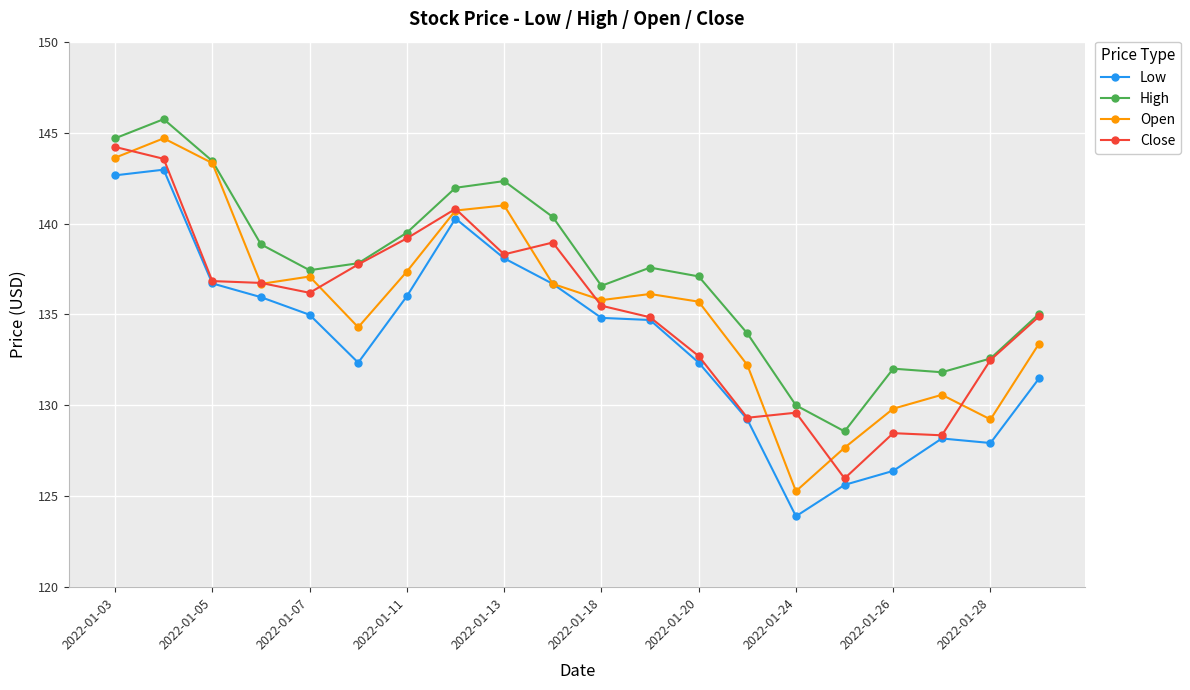

What is the greatest value displayed?

145.7